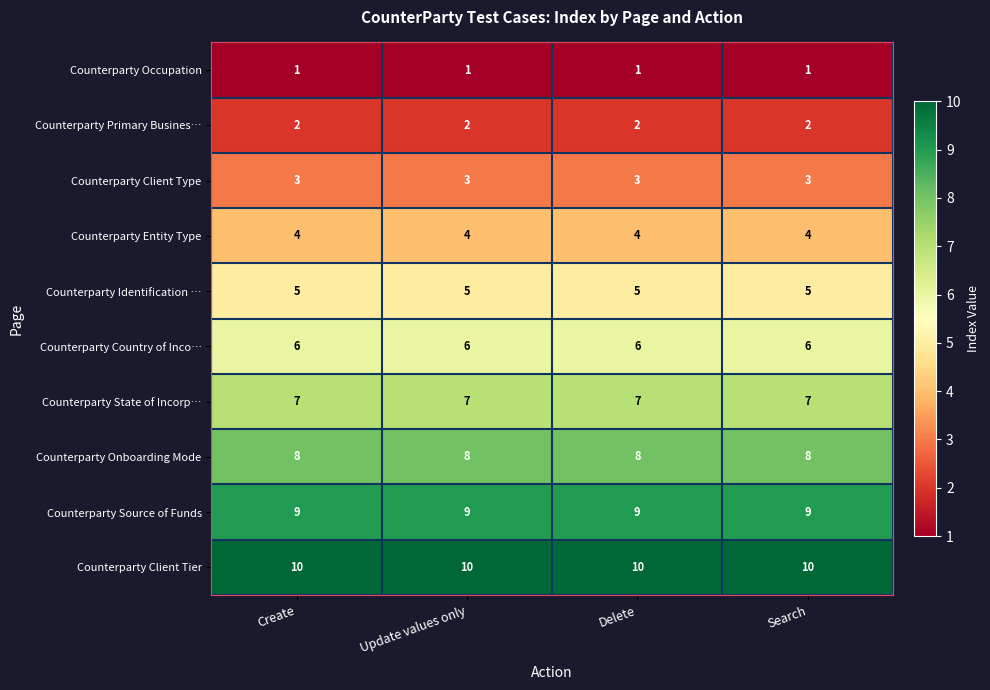

What value does the Counterparty Client Type series have at Create?

3